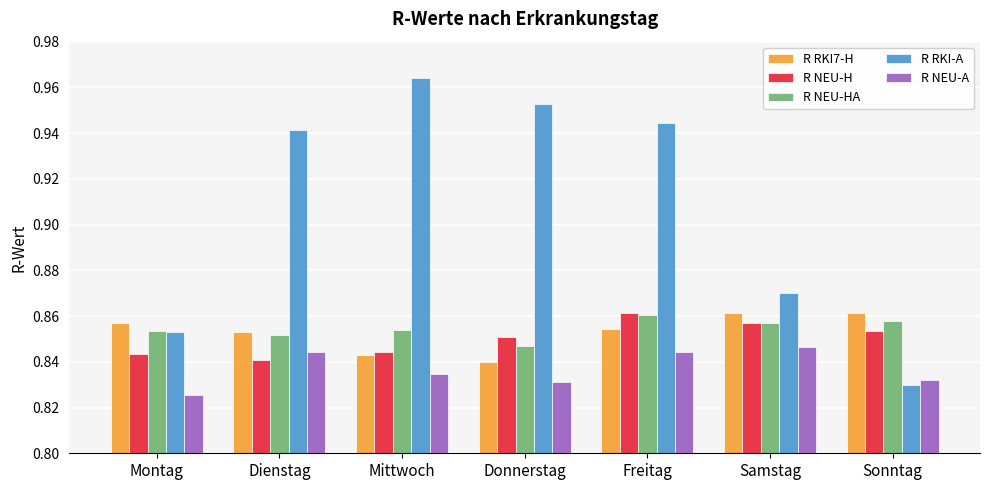

The value of R NEU-A at Montag is 0.2. True or false?

False